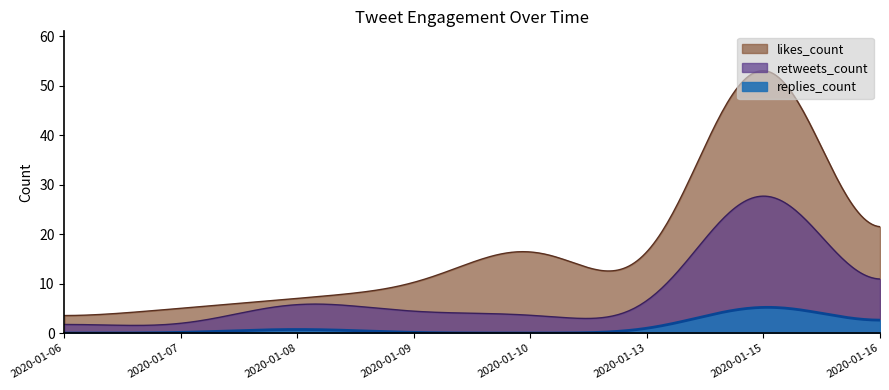

What are all the series names shown in the legend?

likes_count, retweets_count, replies_count